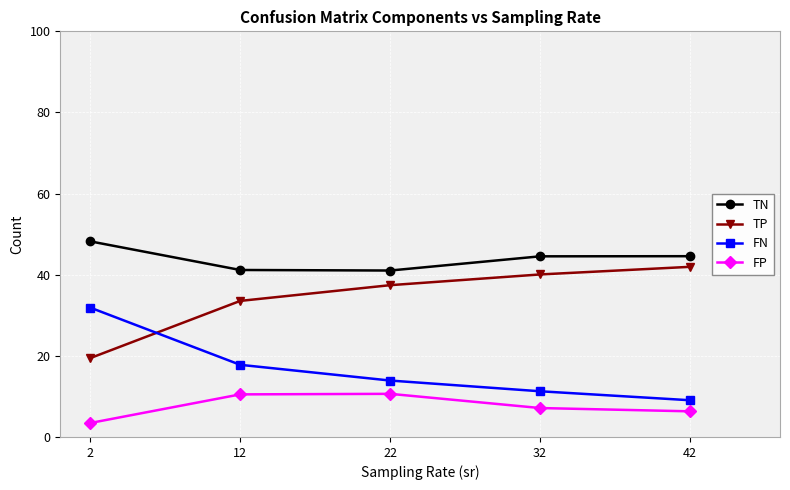

At which category does the chart reach its minimum across all series?

2